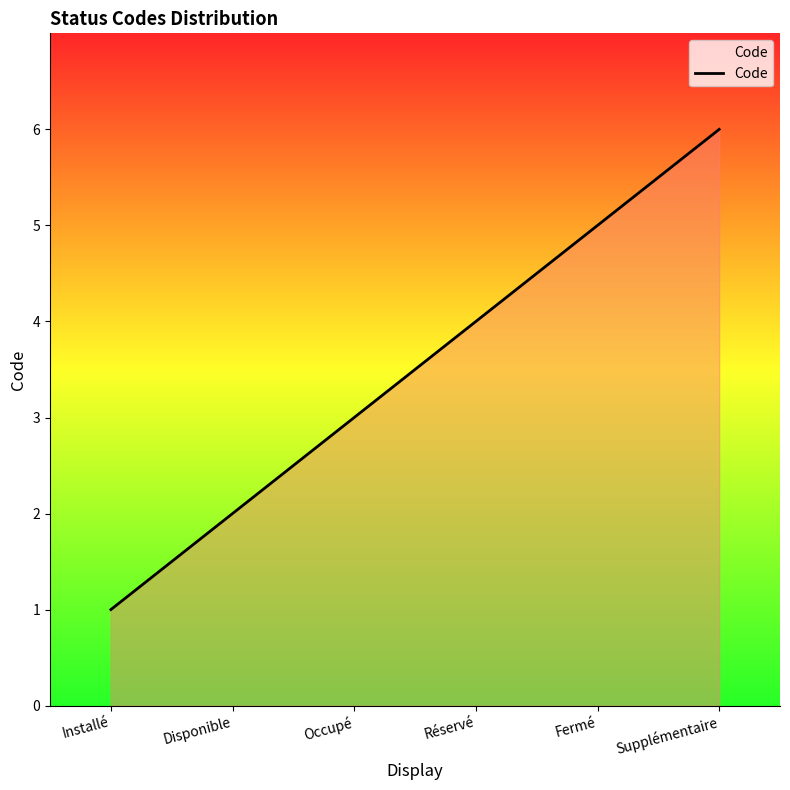

What position from the left is Disponible?

2